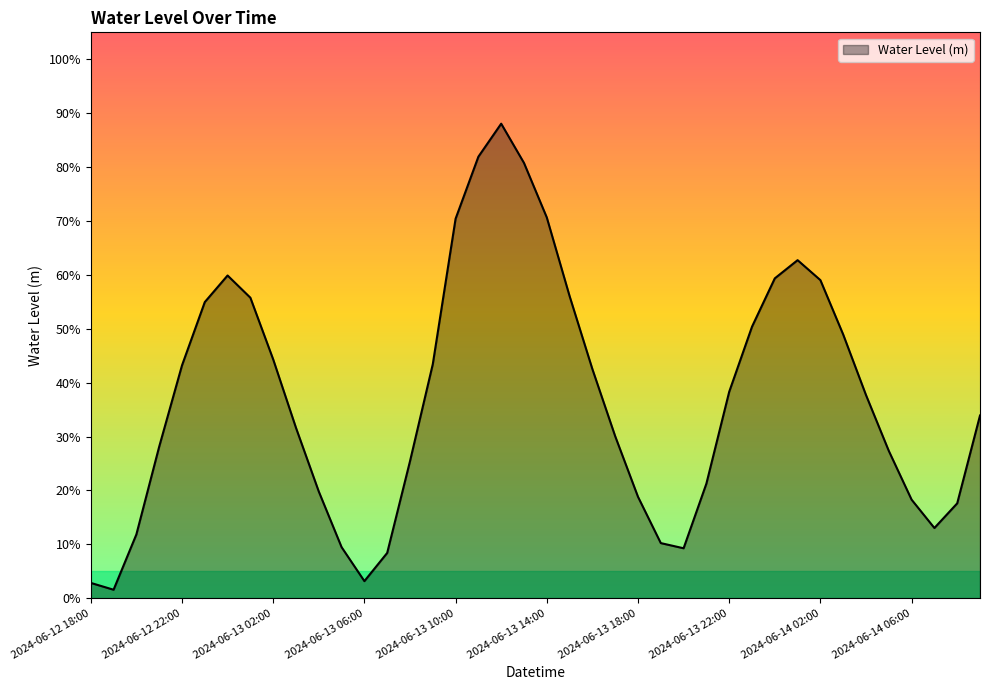

Reading right to left, what are all the values shown in this chart?

2024-06-14 09:00=0.3	2024-06-14 08:00=0.2	2024-06-14 07:00=0.1	2024-06-14 06:00=0.2	2024-06-14 05:00=0.3	2024-06-14 04:00=0.4	2024-06-14 03:00=0.5	2024-06-14 02:00=0.6	2024-06-14 01:00=0.6	2024-06-14 00:00=0.6	2024-06-13 23:00=0.5	2024-06-13 22:00=0.4	2024-06-13 21:00=0.2	2024-06-13 20:00=0.1	2024-06-13 19:00=0.1	2024-06-13 18:00=0.2	2024-06-13 17:00=0.3	2024-06-13 16:00=0.4	2024-06-13 15:00=0.6	2024-06-13 14:00=0.7	2024-06-13 13:00=0.8	2024-06-13 12:00=0.9	2024-06-13 11:00=0.8	2024-06-13 10:00=0.7	2024-06-13 09:00=0.4	2024-06-13 08:00=0.3	2024-06-13 07:00=0.1	2024-06-13 06:00=0.0	2024-06-13 05:00=0.1	2024-06-13 04:00=0.2	2024-06-13 03:00=0.3	2024-06-13 02:00=0.4	2024-06-13 01:00=0.6	2024-06-13 00:00=0.6	2024-06-12 23:00=0.5	2024-06-12 22:00=0.4	2024-06-12 21:00=0.3	2024-06-12 20:00=0.1	2024-06-12 19:00=0.0	2024-06-12 18:00=0.0